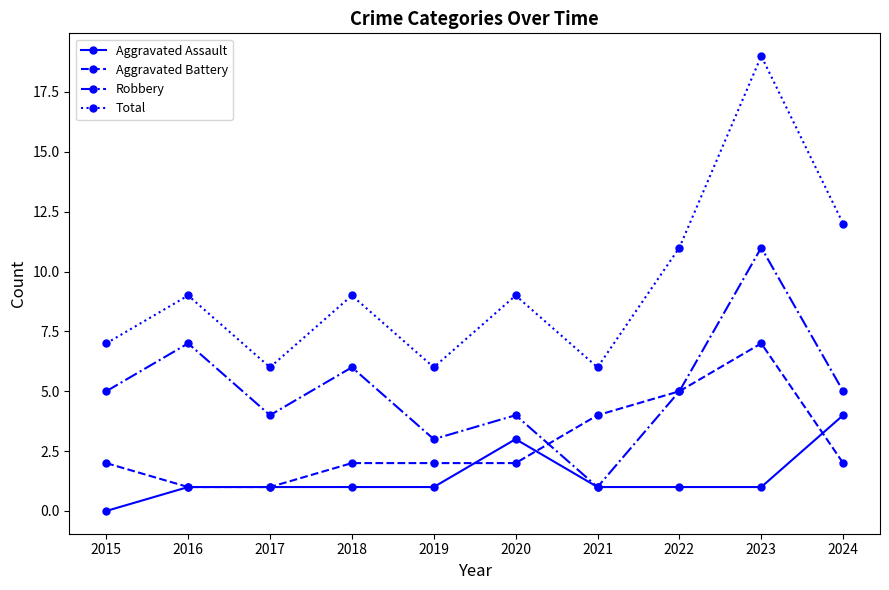

True or false: Total has a value of 16 at 2018.

False